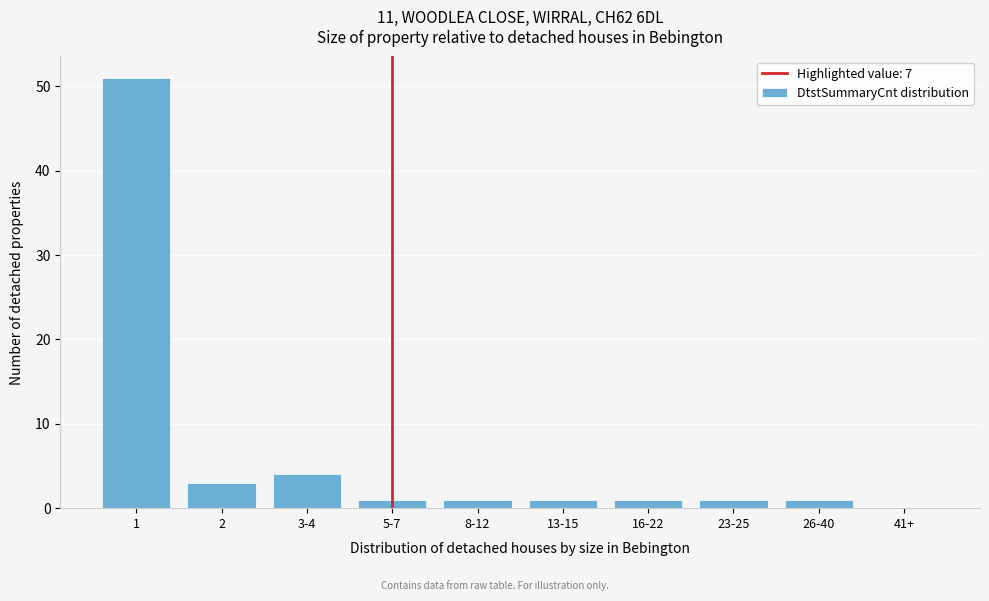

Reading left to right, extract all data points from this chart.

1=51	2=3	3-4=4	5-7=1	8-12=1	13-15=1	16-22=1	23-25=1	26-40=1	41+=0